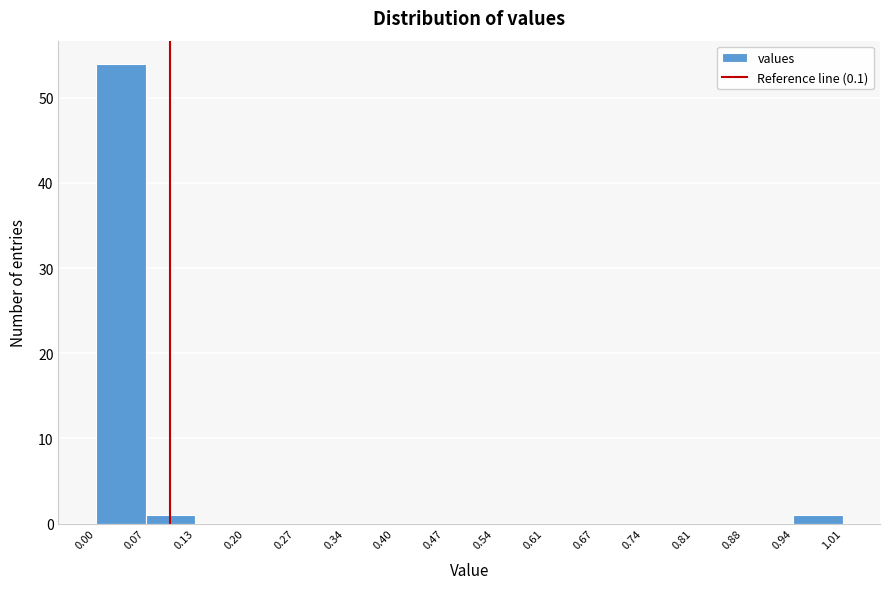

Over which range of the x-axis is the bar tallest?

0.00 to 0.07